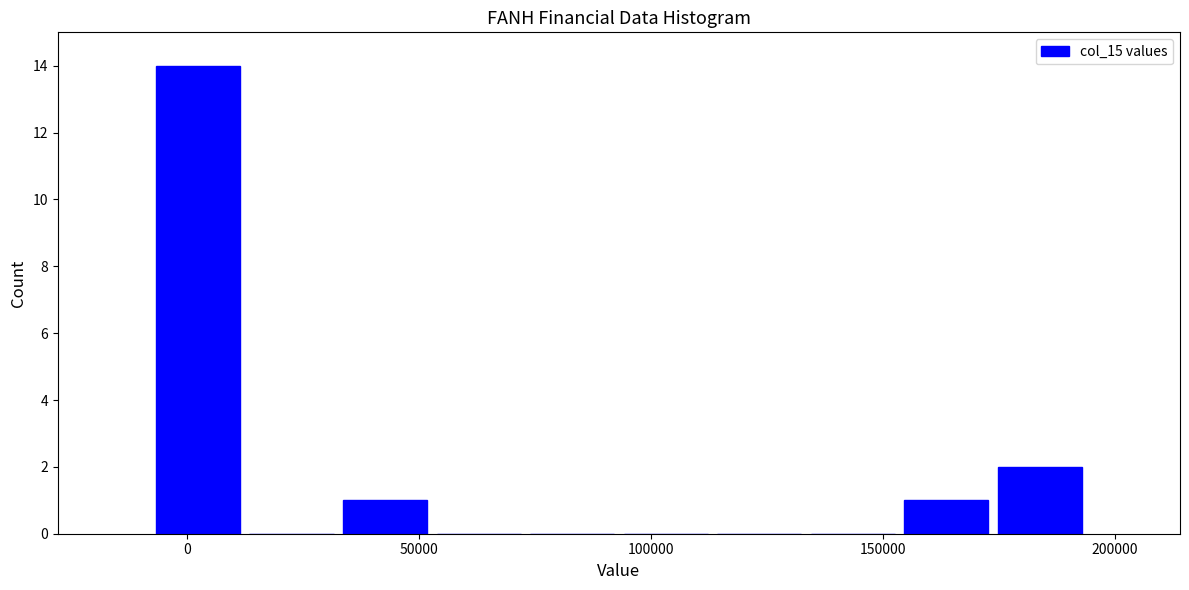

Reading left to right, transcribe this chart: for each bar, give the range it covers on the x-axis and its height. Neither the bar edges nor the heights are printed on the chart, so give them approximately, as read against the axes.

-10000 to 10000: 14
10000 to 35000: 0
35000 to 55000: 1
55000 to 75000: 0
75000 to 95000: 0
95000 to 115000: 0
115000 to 135000: 0
135000 to 155000: 0
155000 to 175000: 1
175000 to 195000: 2